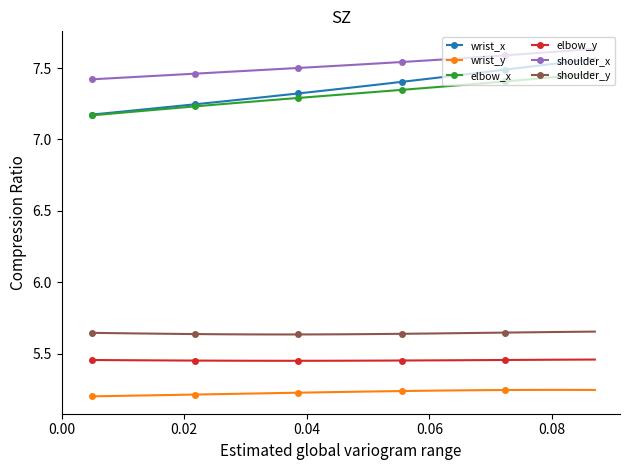

True or false: wrist_y and wrist_x intersect in this chart.

False